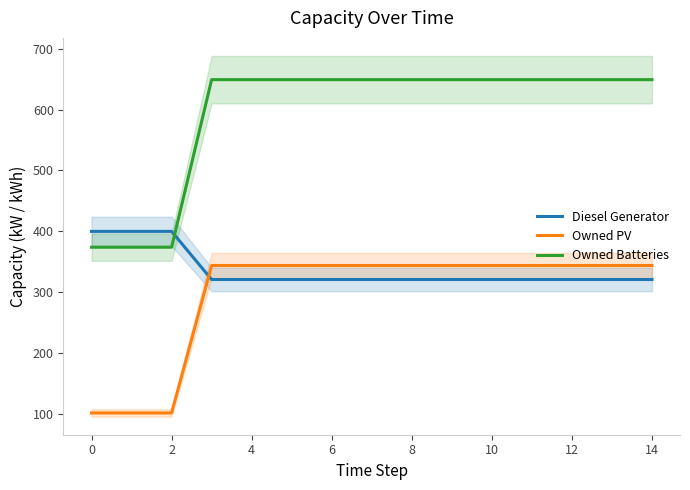

At how many categories does at least one series exceed 318?

15